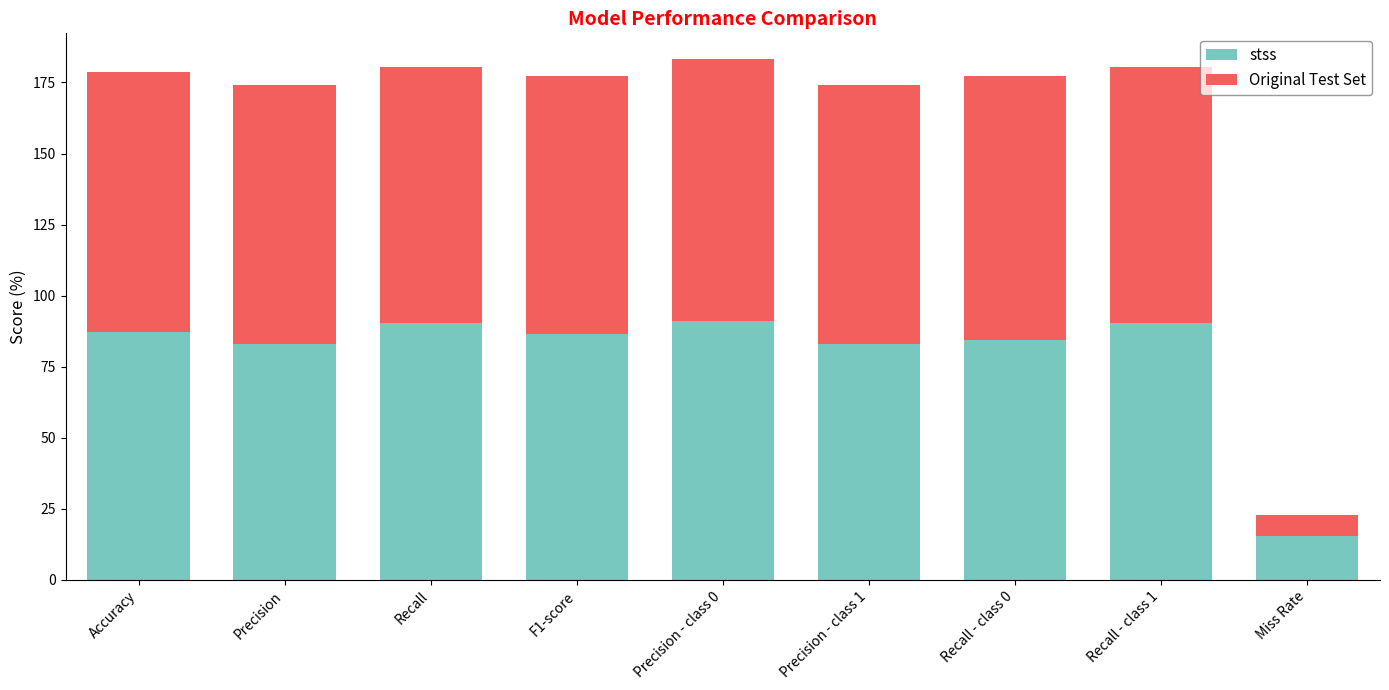

What is the total value across all series at Miss Rate?

22.7